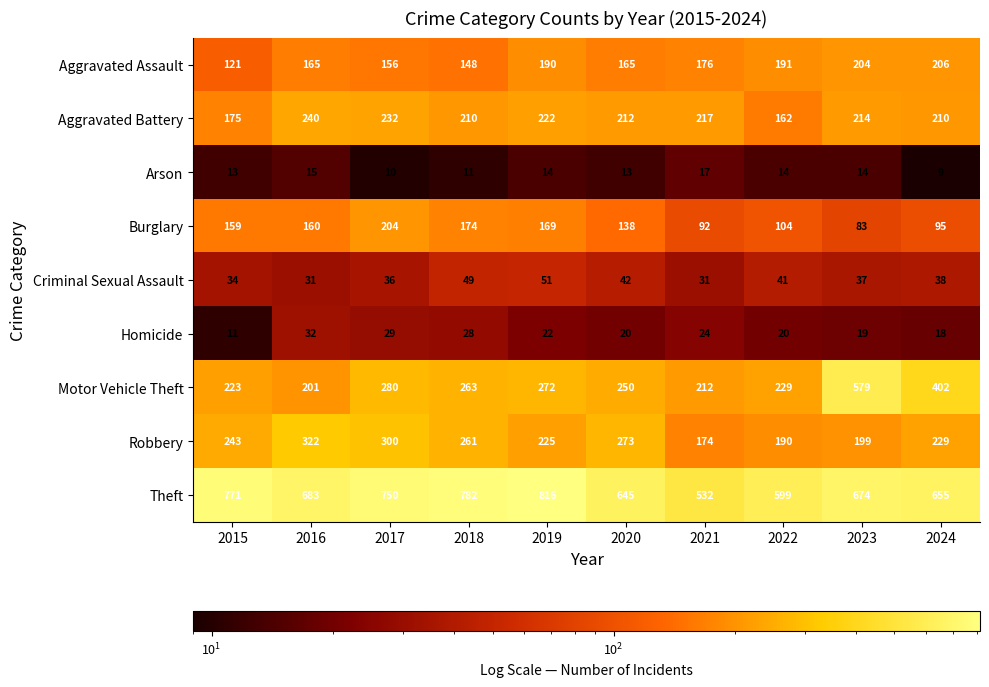

Rank the series at 2021 from highest to lowest value.

Theft, Aggravated Battery, Motor Vehicle Theft, Aggravated Assault, Robbery, Burglary, Criminal Sexual Assault, Homicide, Arson